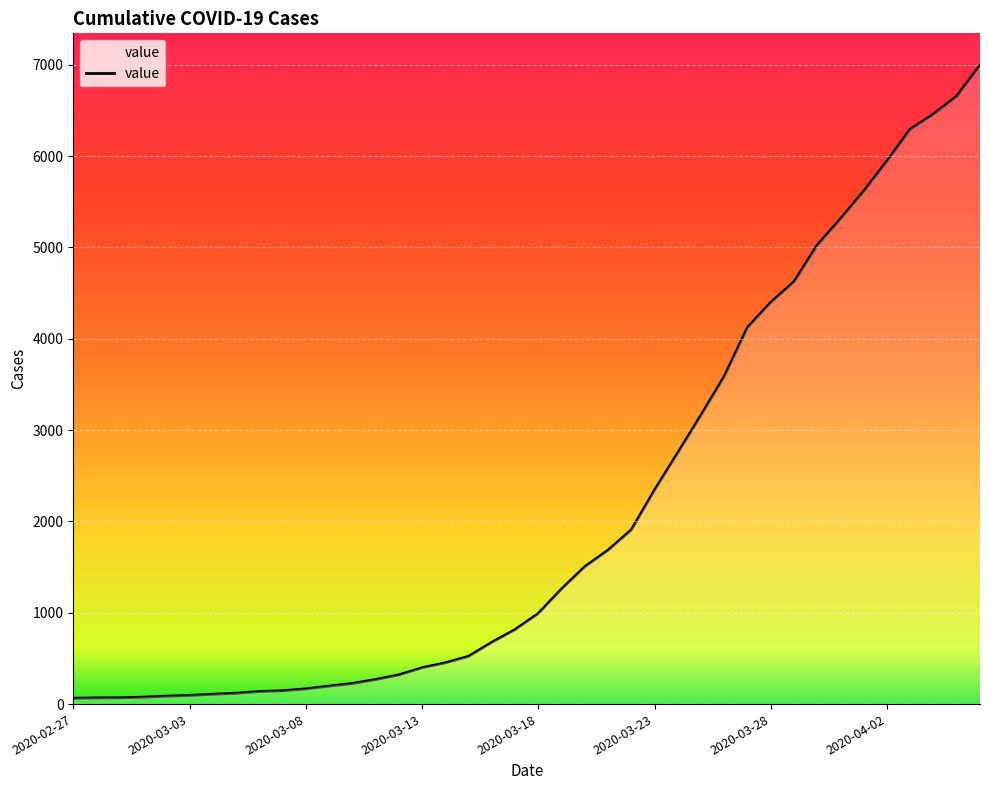

What is the difference between the maximum and minimum values?

6931